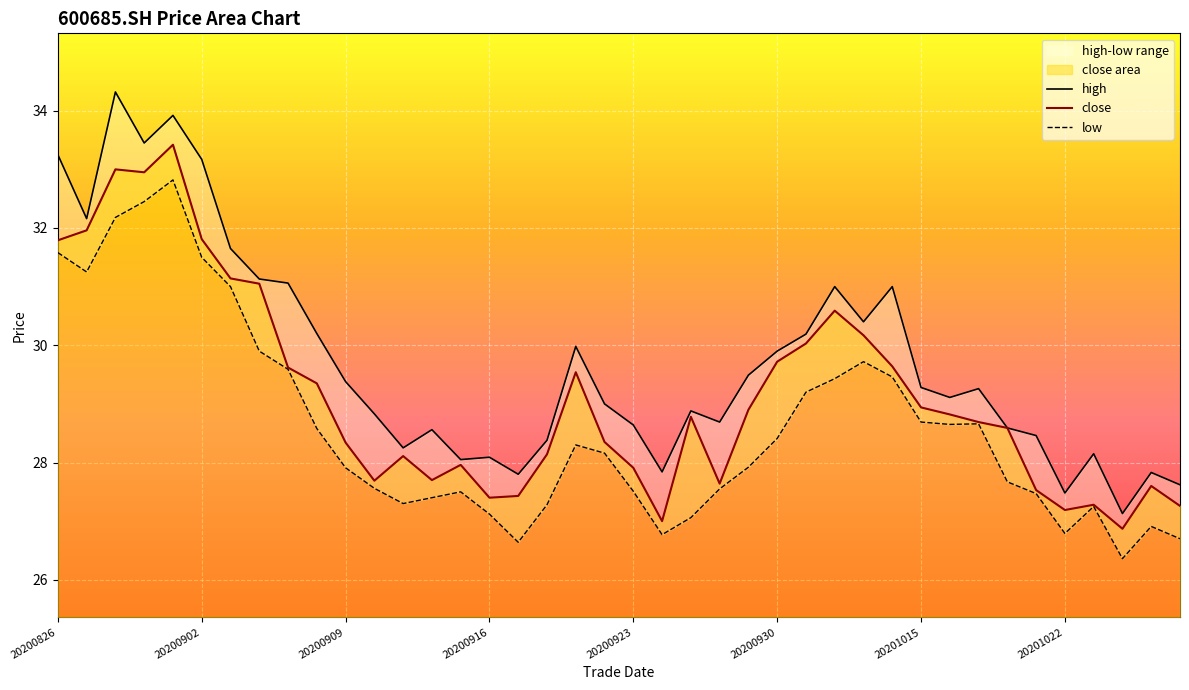

Which series has the largest range (max minus min)?

high